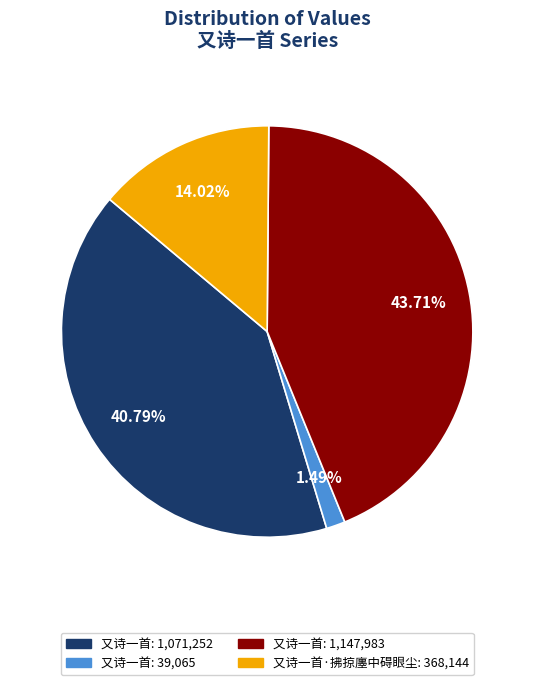

Does any single category account for the majority?

No